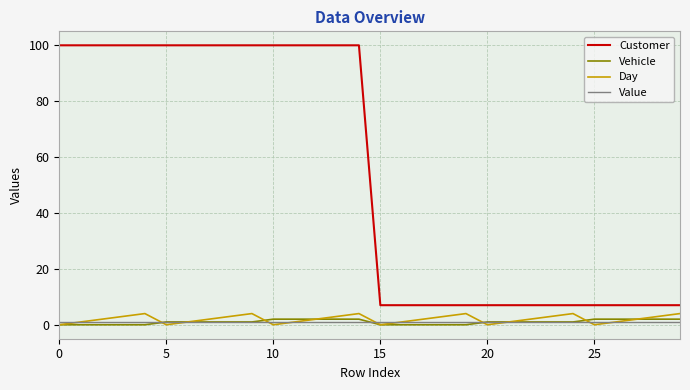

Which series has the largest total across all categories?

Customer